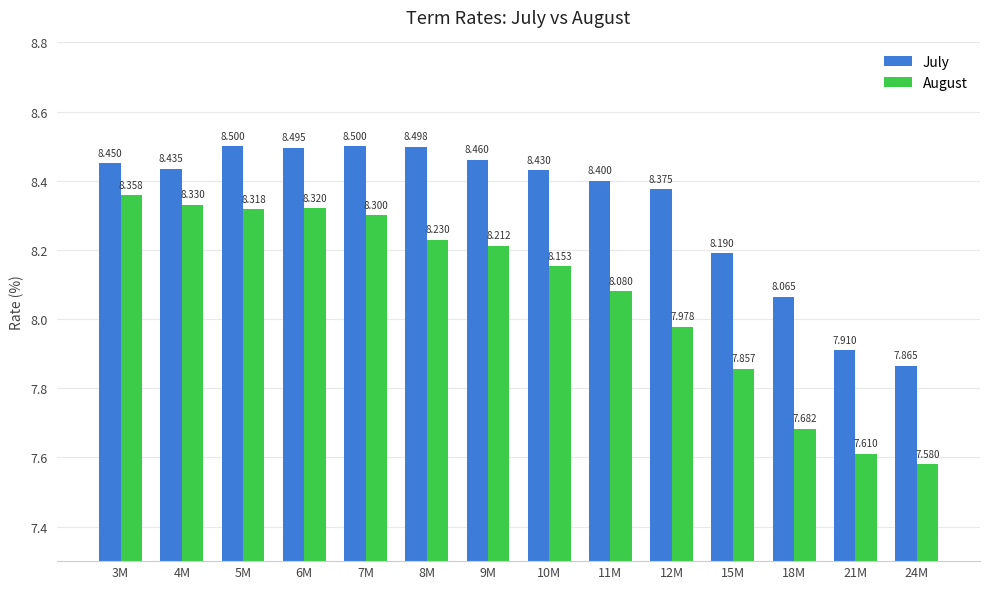

Where is August nearest to the value 7?

24M